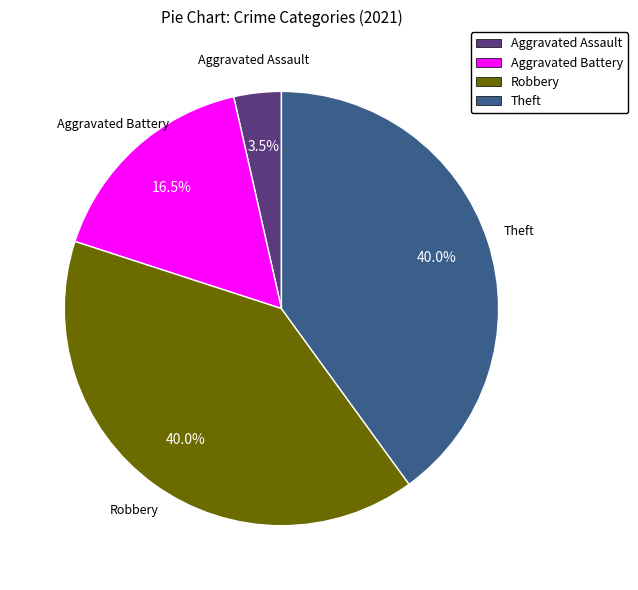

To the nearest percent, what is the average slice percentage?

25%